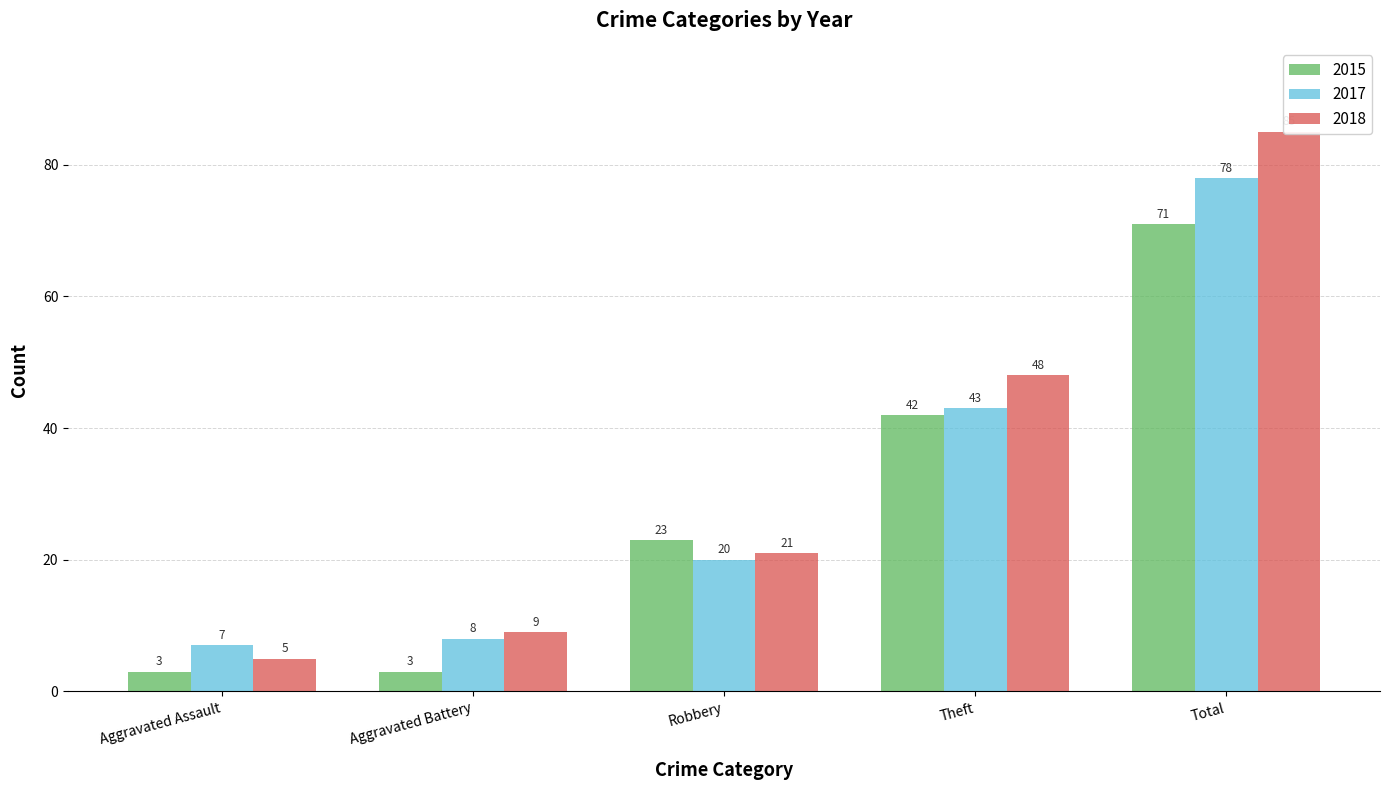

Reading left to right, list all the values displayed in this chart.

2015: Aggravated Assault=3	Aggravated Battery=3	Robbery=23	Theft=42	Total=71
2017: Aggravated Assault=7	Aggravated Battery=8	Robbery=20	Theft=43	Total=78
2018: Aggravated Assault=5	Aggravated Battery=9	Robbery=21	Theft=48	Total=85